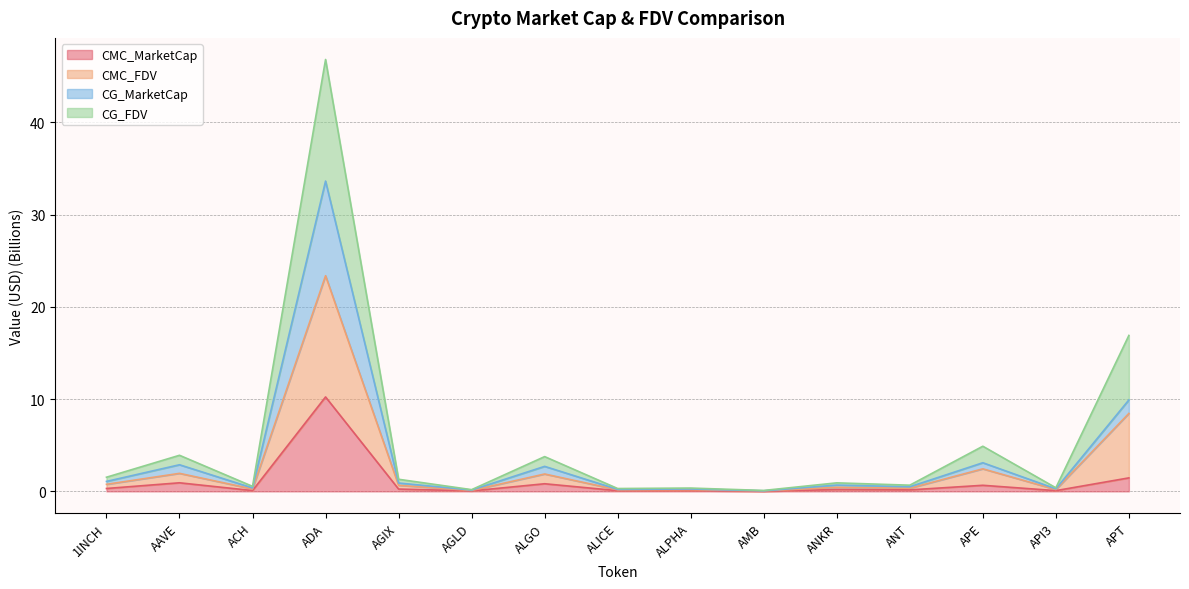

The value of CG_FDV at ALGO is 1.0. True or false?

False